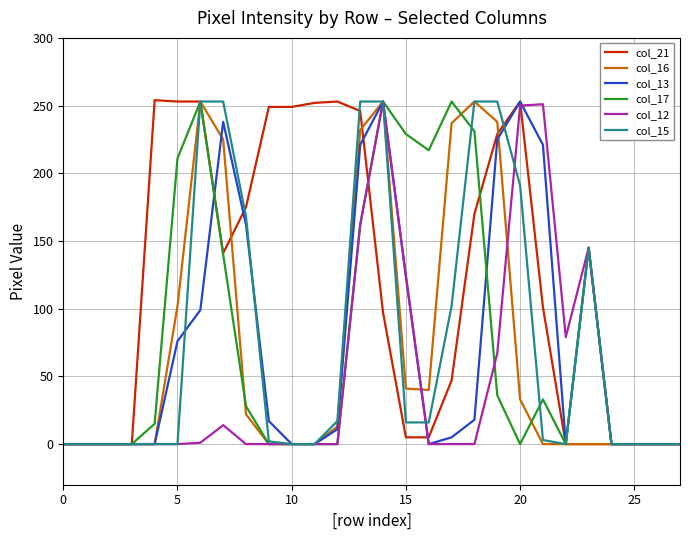

What is the maximum value shown in the chart?

254